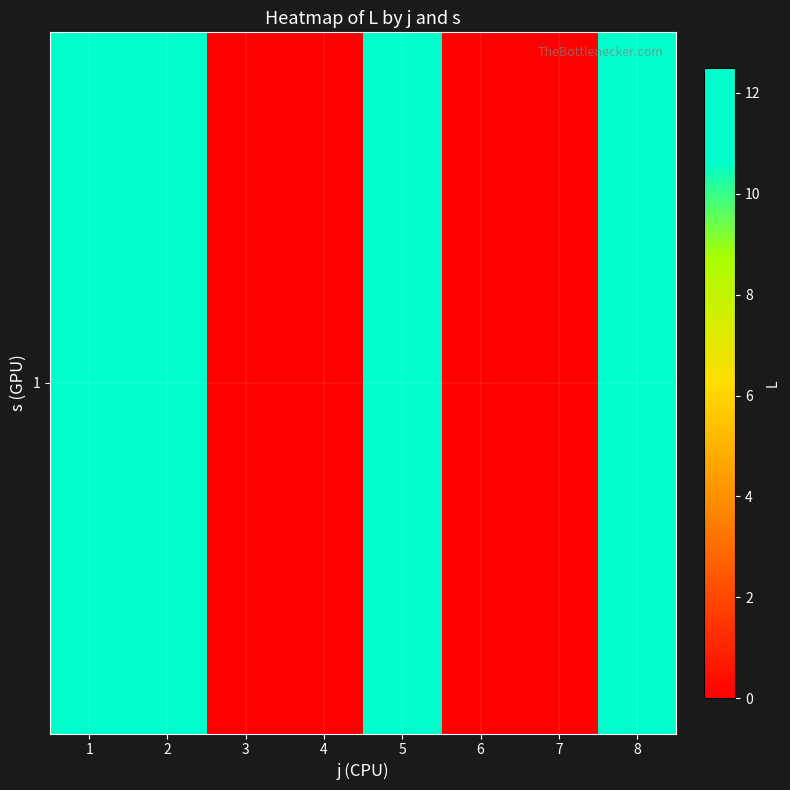

Rank the categories by value from highest to lowest.

1, 2, 5, 8, 3, 4, 6, 7